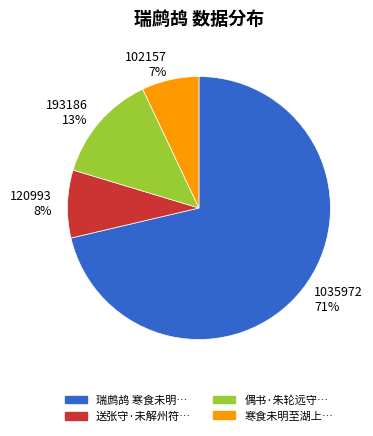

To the nearest percent, what is the average slice percentage?

25%